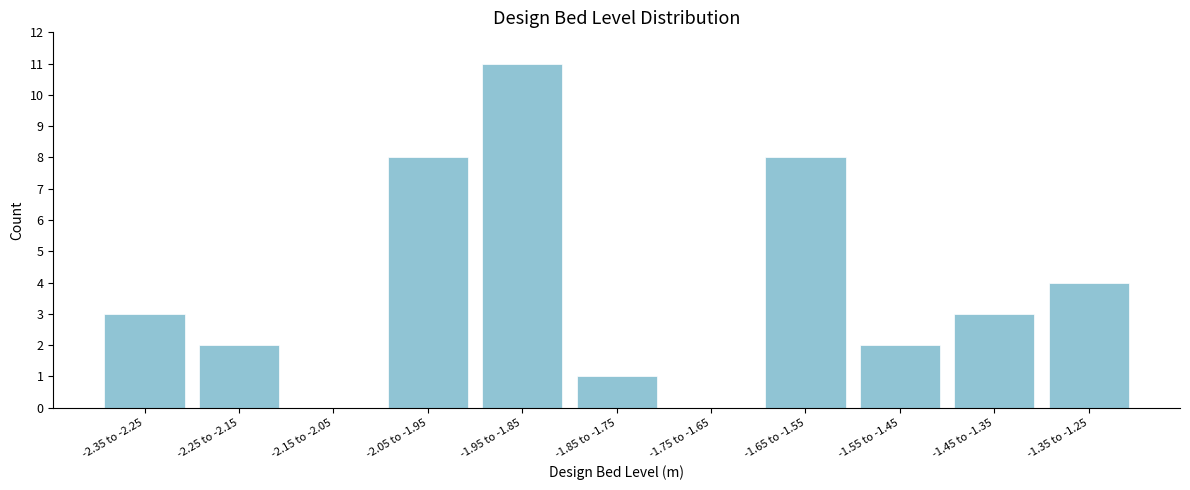

Reading left to right, extract all data points from this chart.

-2.35 to -2.25=3	-2.25 to -2.15=2	-2.15 to -2.05=0	-2.05 to -1.95=8	-1.95 to -1.85=11	-1.85 to -1.75=1	-1.75 to -1.65=0	-1.65 to -1.55=8	-1.55 to -1.45=2	-1.45 to -1.35=3	-1.35 to -1.25=4